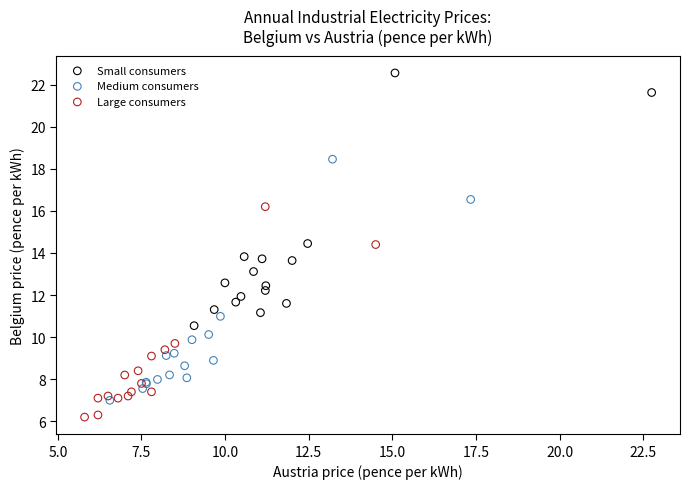

Which series contains the highest Y value?

Small consumers